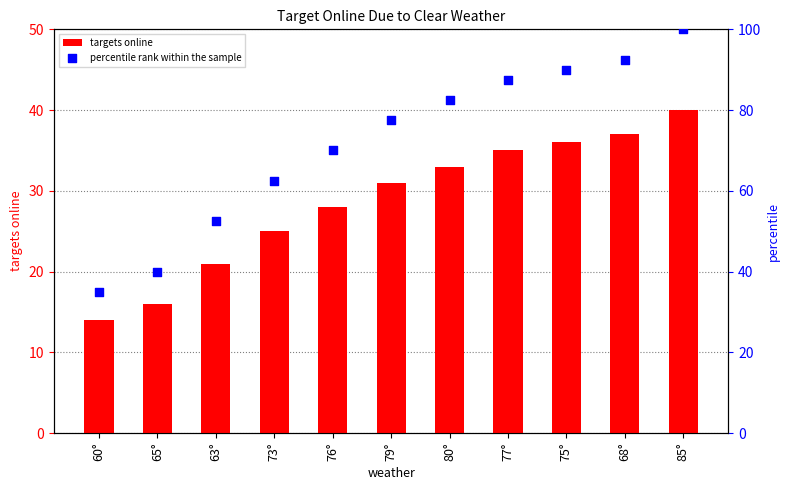

Which series has the largest total across all categories?

percentile rank within the sample